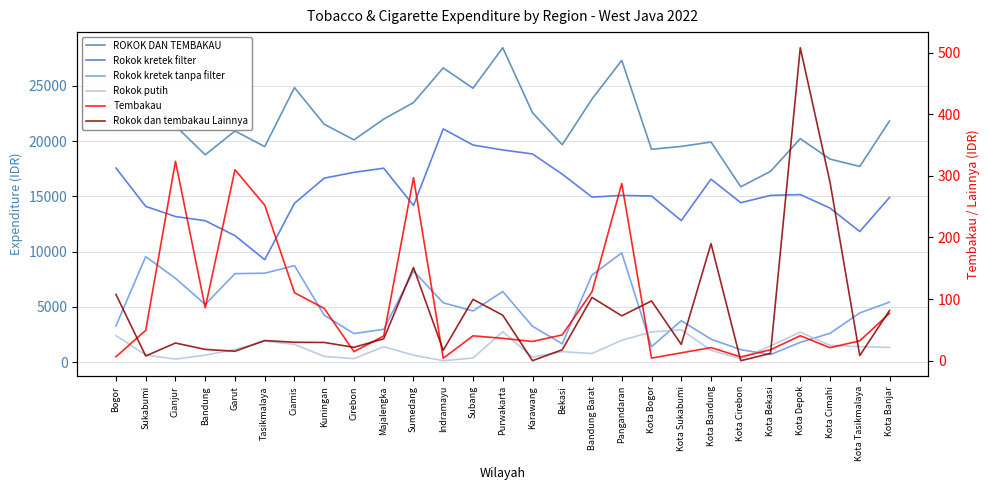

Which category has the highest value in the Rokok kretek tanpa filter series?

Pangandaran